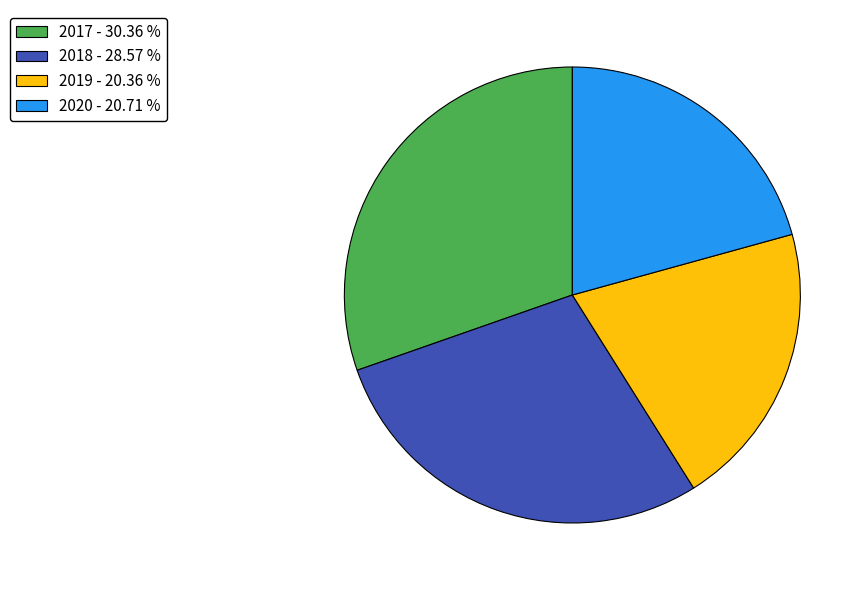

Count the number of slices in the pie.

4